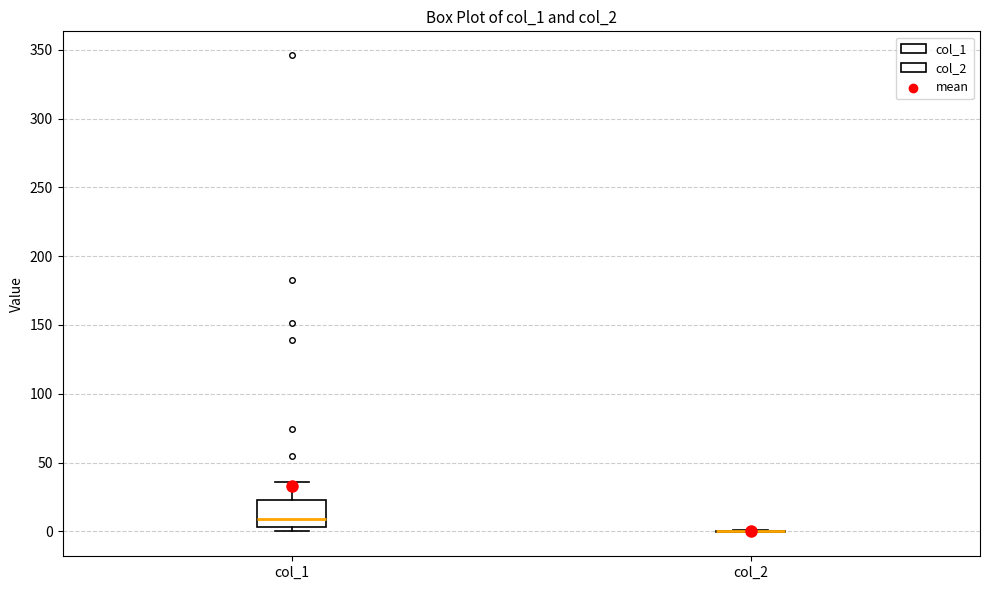

Comparing the boxes themselves (not the whiskers), which one is the tallest?

col_1